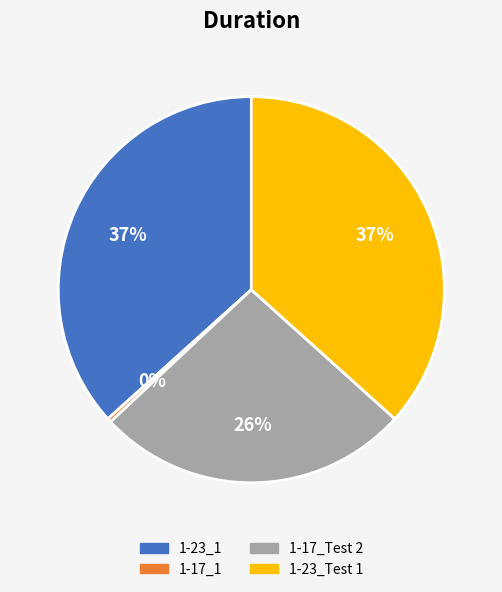

What percentage is the 1-23_Test 1 slice, to the nearest percent?

37%